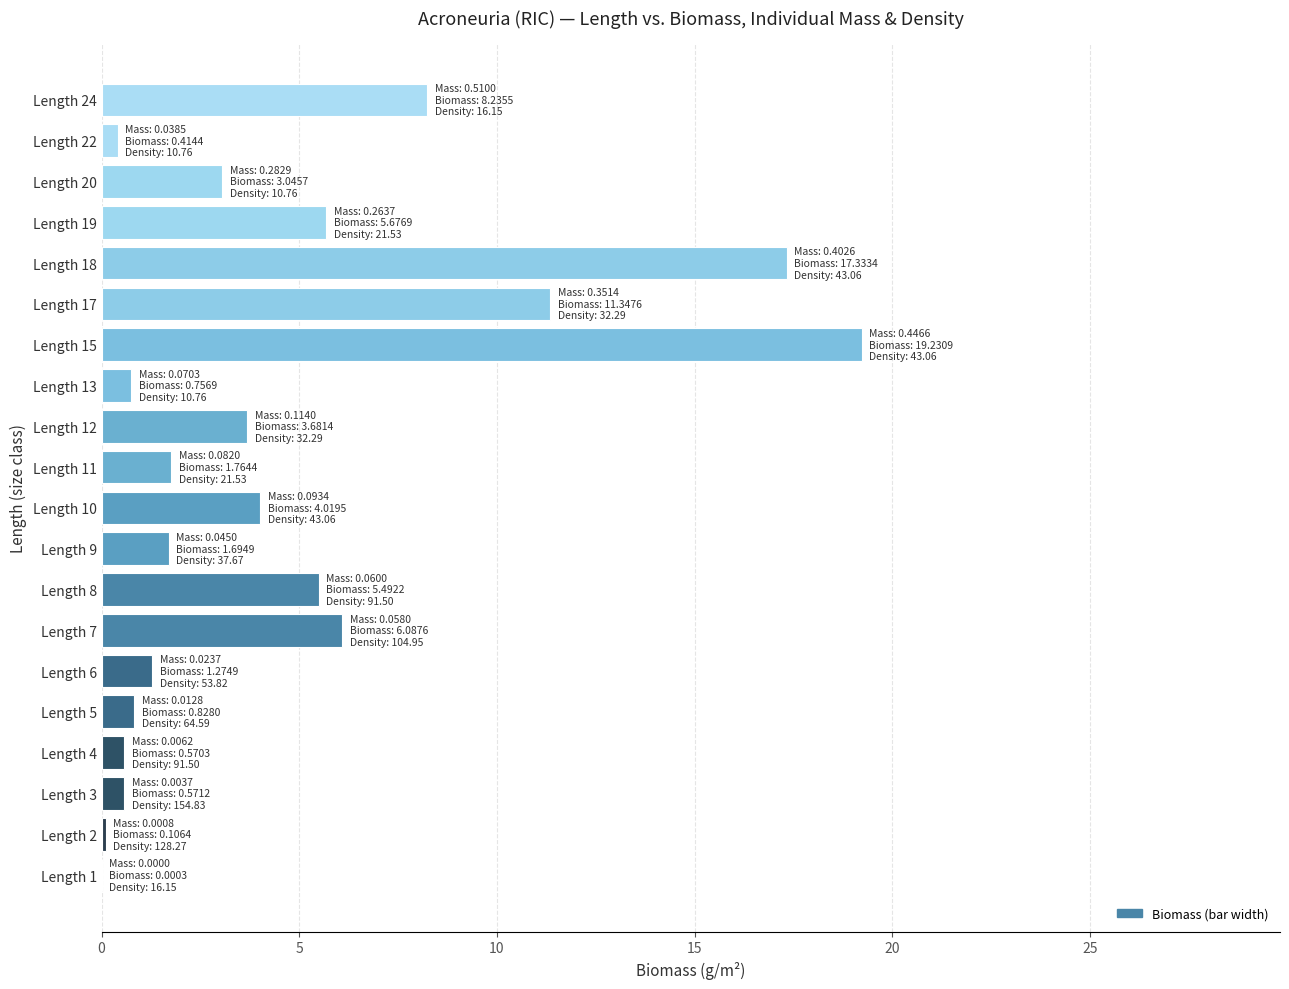

Count the number of data series in this chart.

1